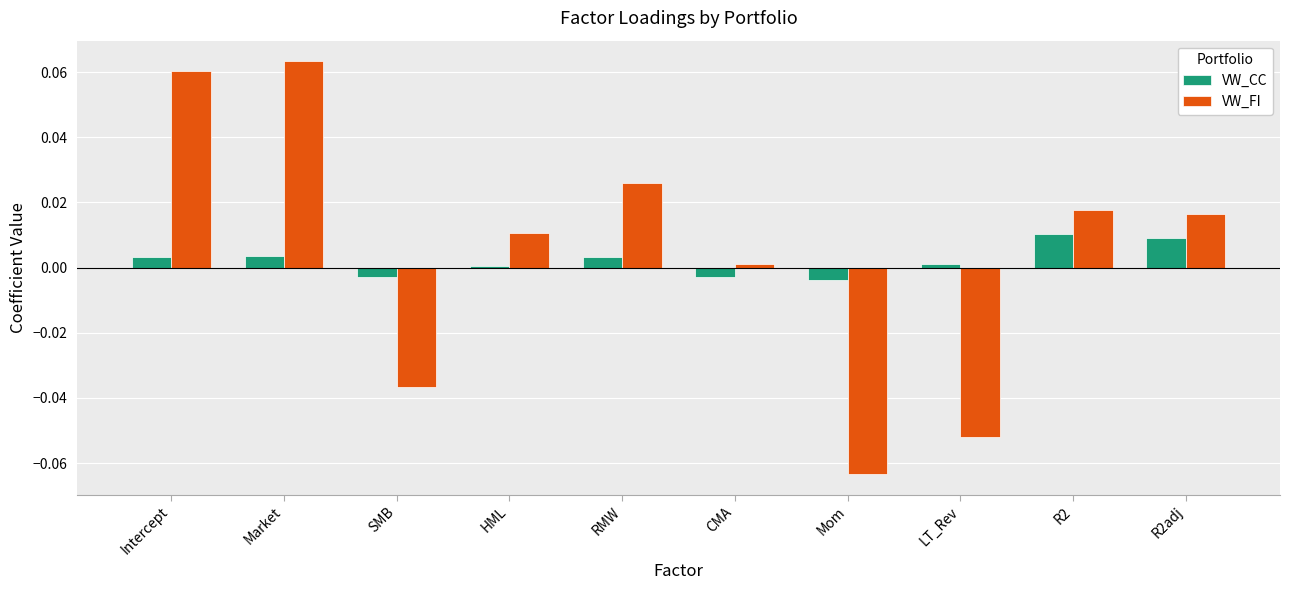

How many groups of bars are there?

10